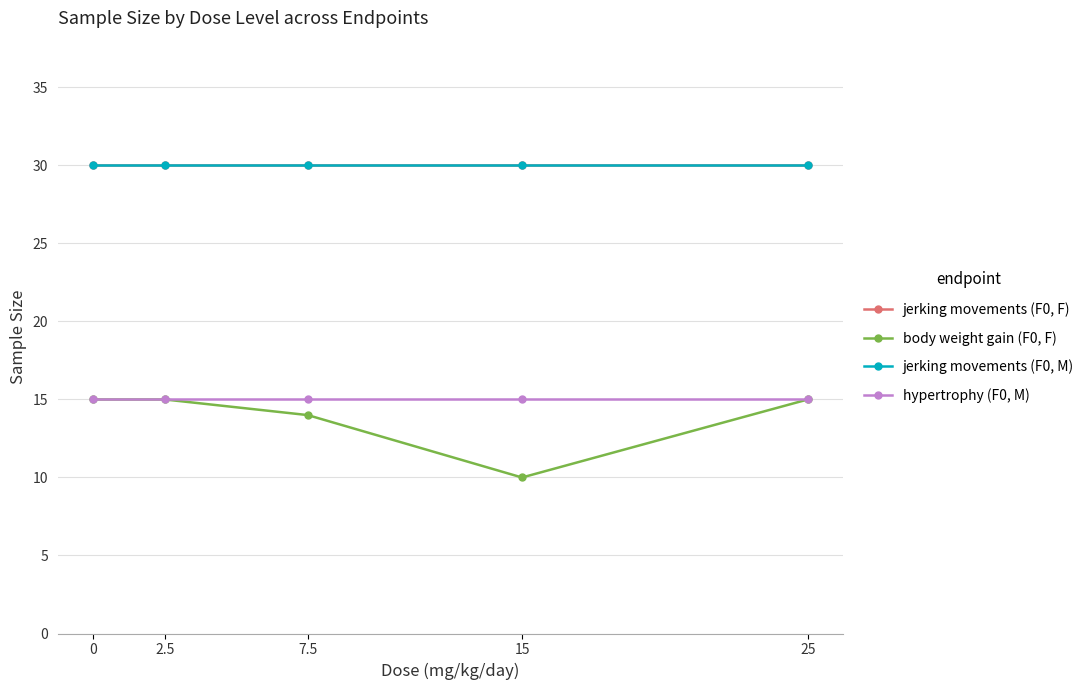

True or false: jerking movements (F0, F) and jerking movements (F0, M) intersect in this chart.

False